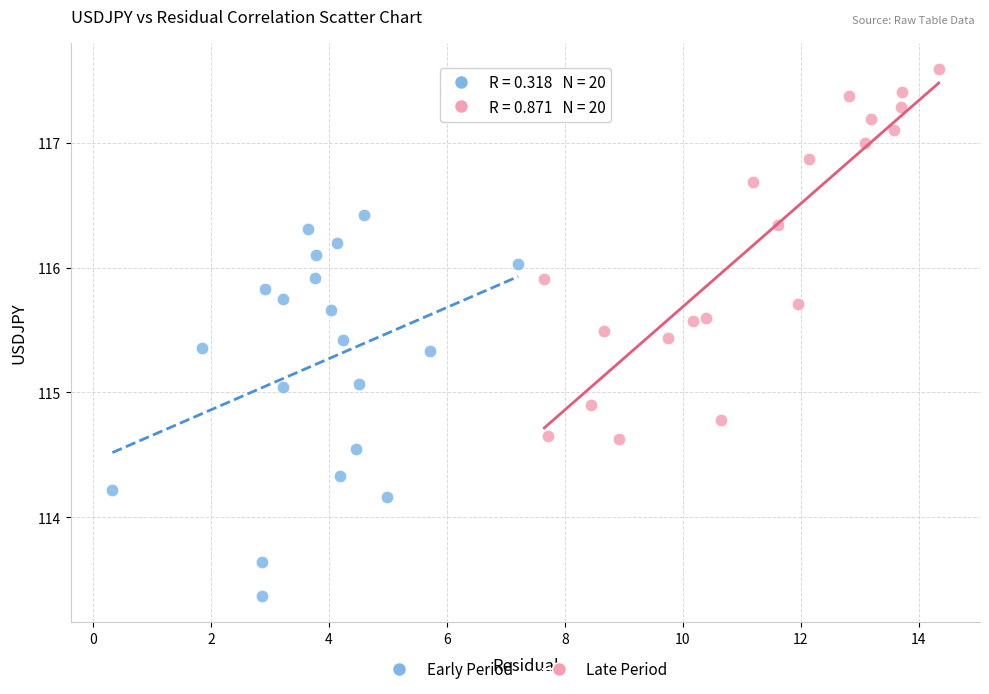

What are all the series names shown in the legend?

Early Period, Late Period